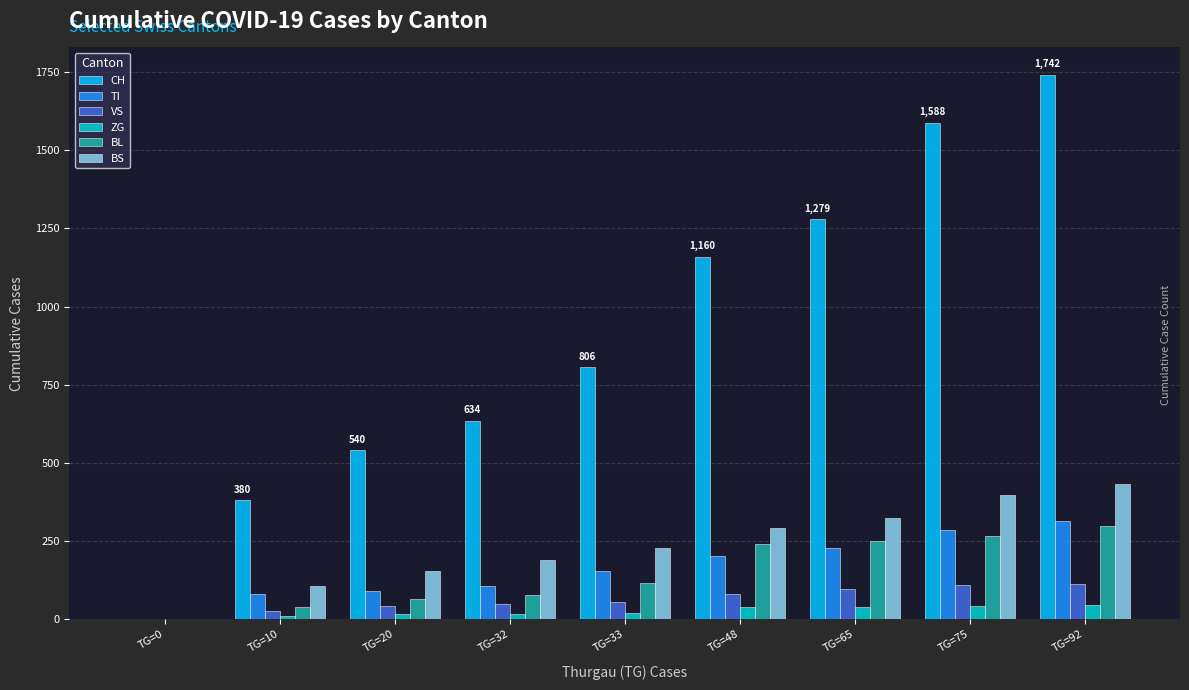

The VS series shows 112 at TG=92. True or false?

True